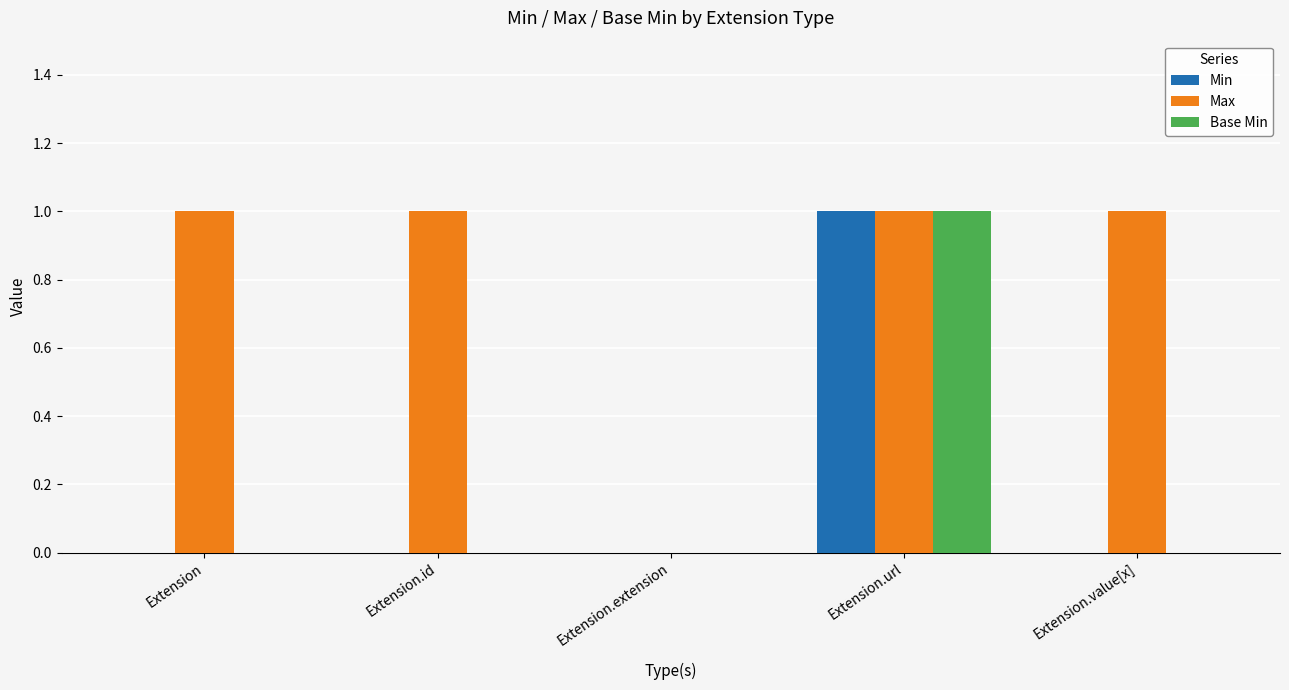

What is the average value of the Max series?

1